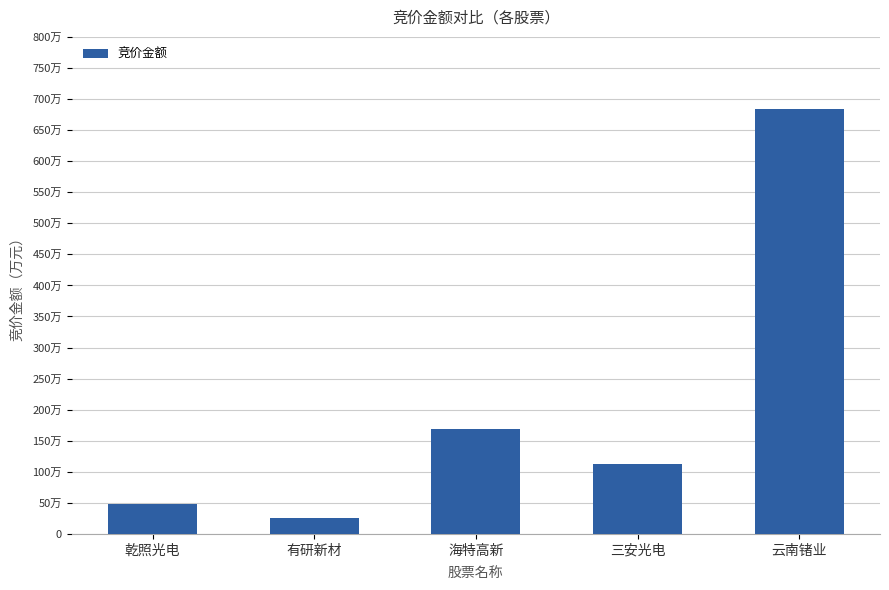

What is the label of the 4th bar from the right?

有研新材